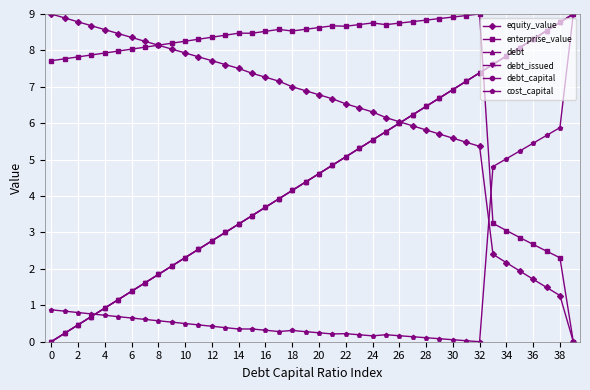

Does the chart have visible grid lines?

Yes